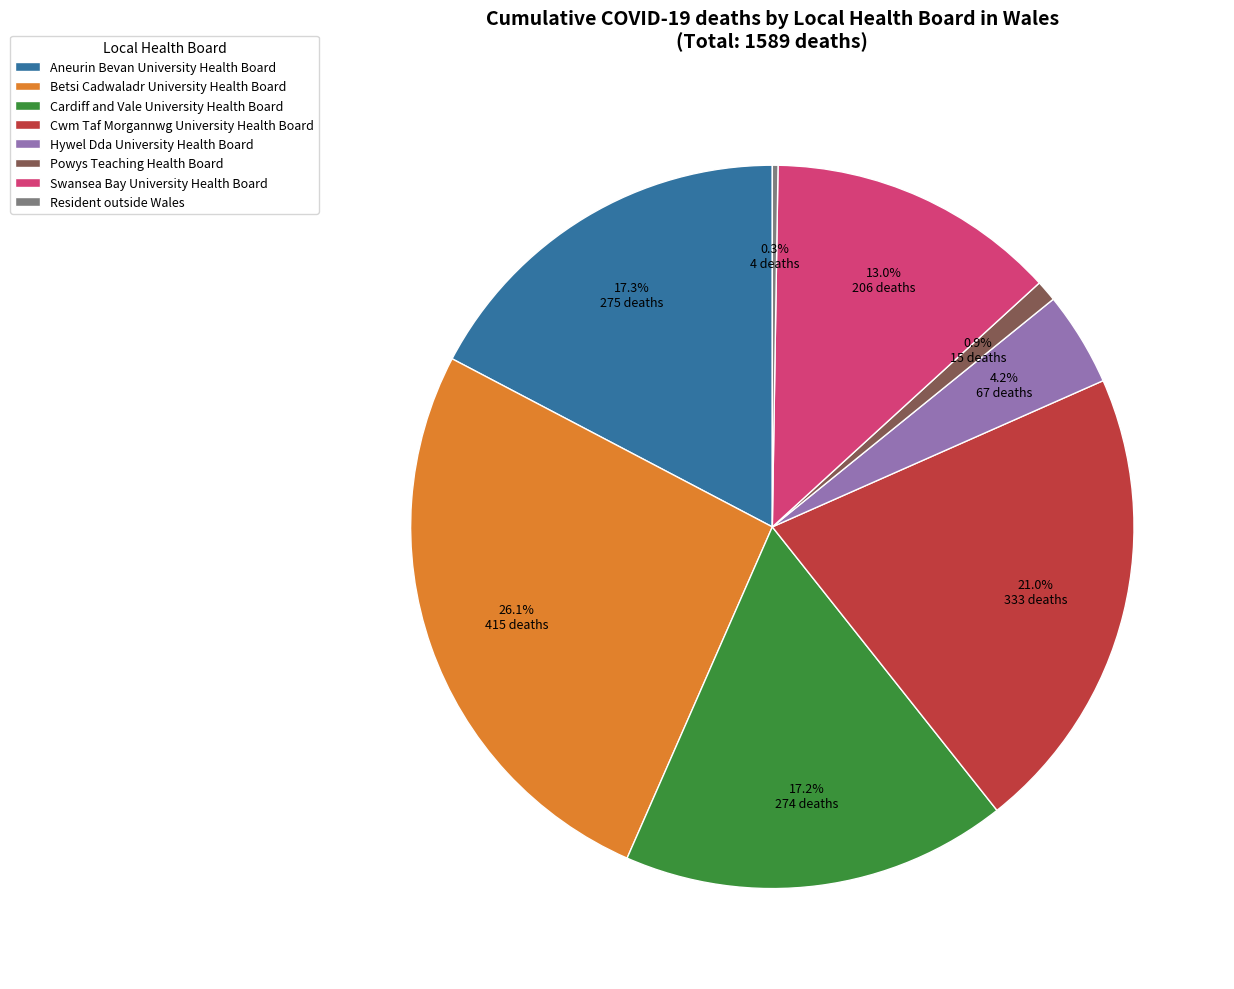

To the nearest percent, what portion does Cardiff and Vale University Health Board represent?

17%